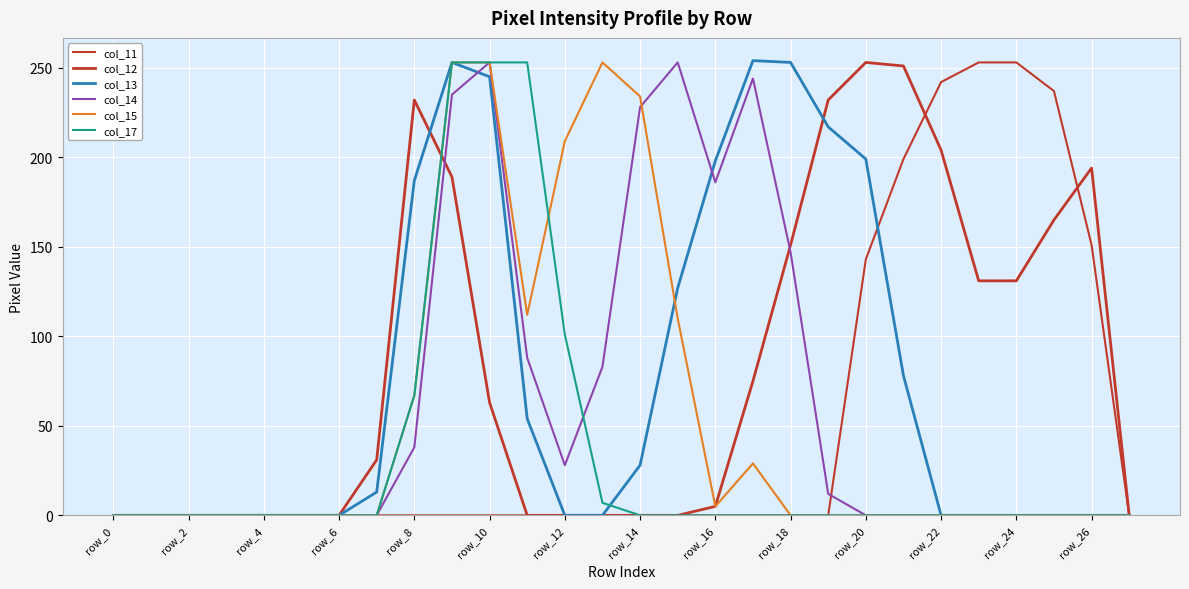

How many lines are shown in the chart?

6